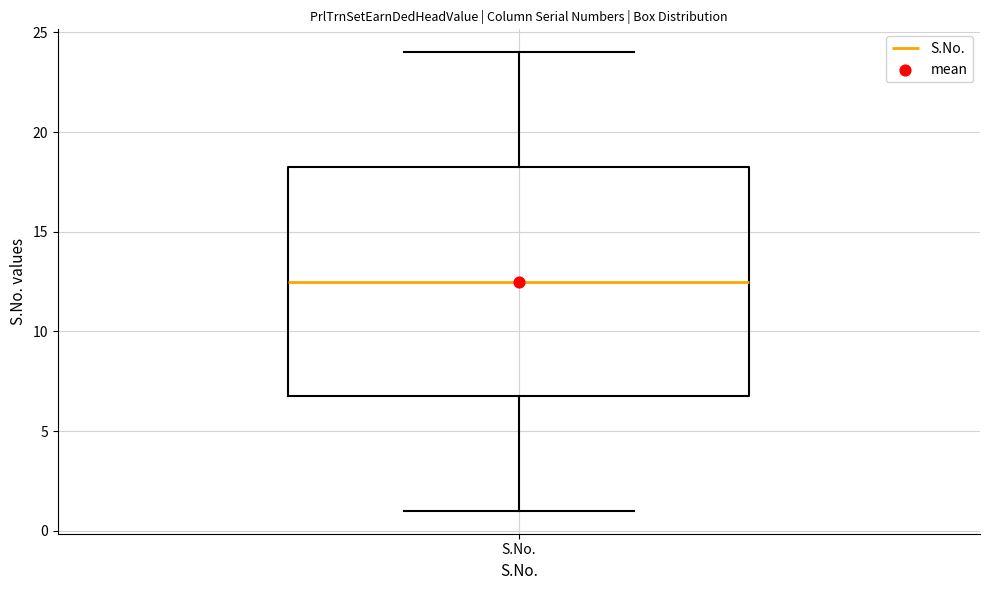

Transcribe this box plot: give where the median line is, the range the box spans, and where the two whiskers end, as read against the y-axis. The values are not printed on the chart, so give them approximately, as read against the axis.

median 12.5, box 7.0 to 18.5, whiskers 1.0 to 24.0